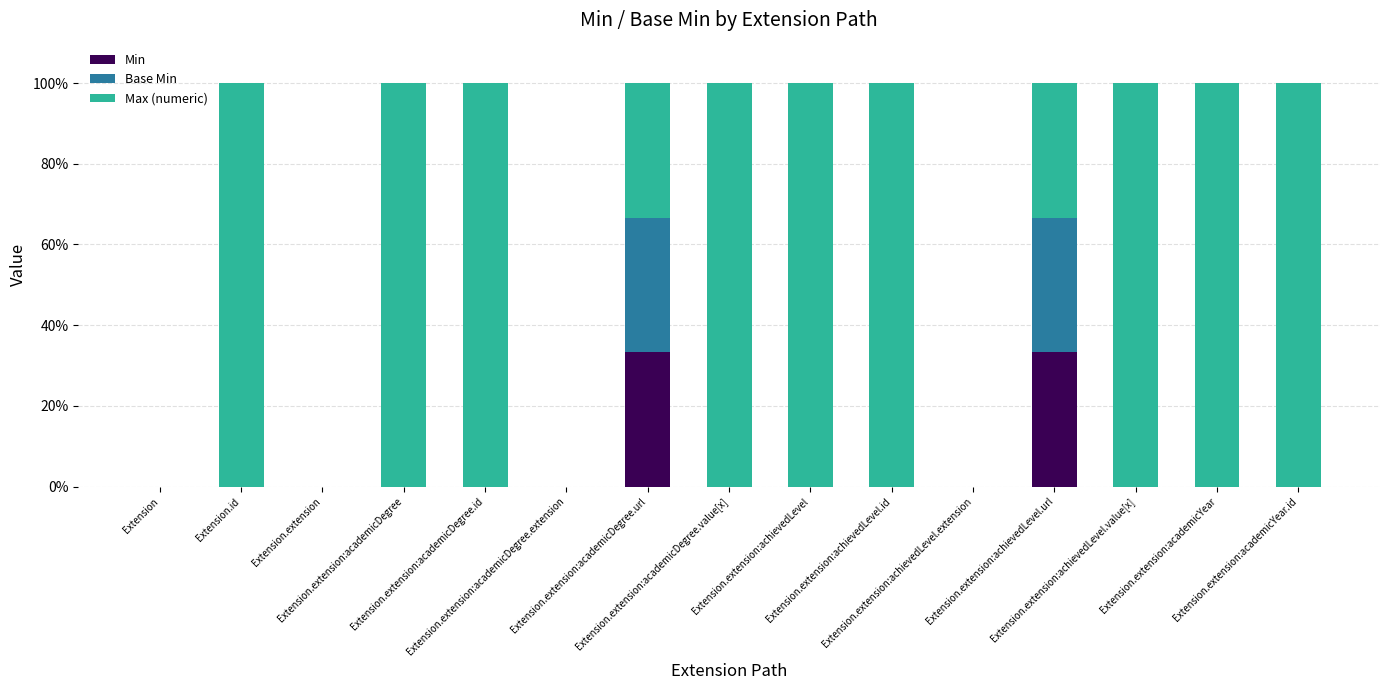

What is the label of the 3rd bar from the right?

Extension.extension:achievedLevel.value[x]